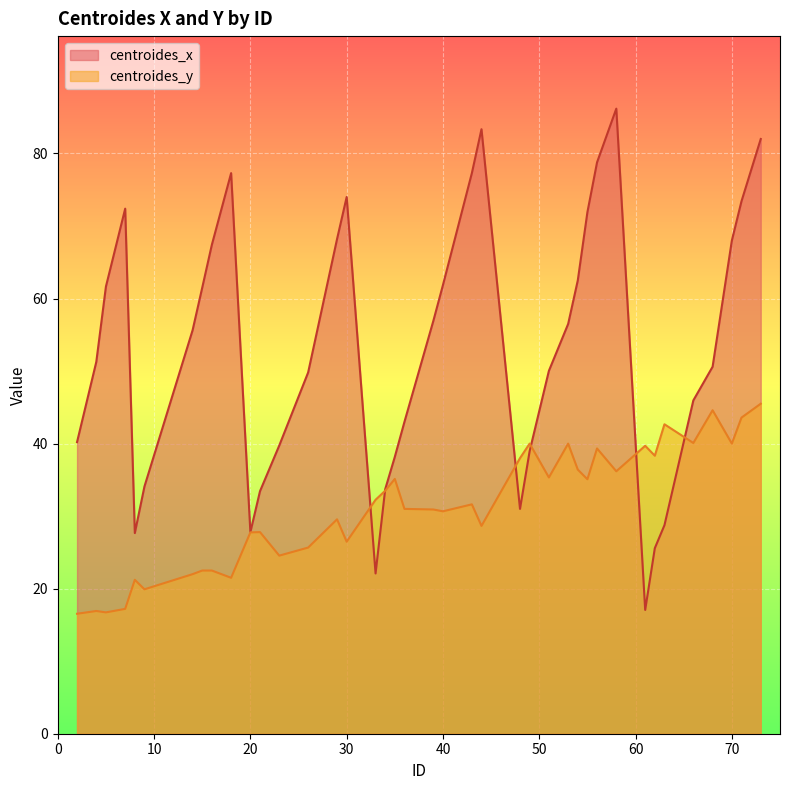

Which series ends up on top after the final intersection of centroides_x and centroides_y?

centroides_x